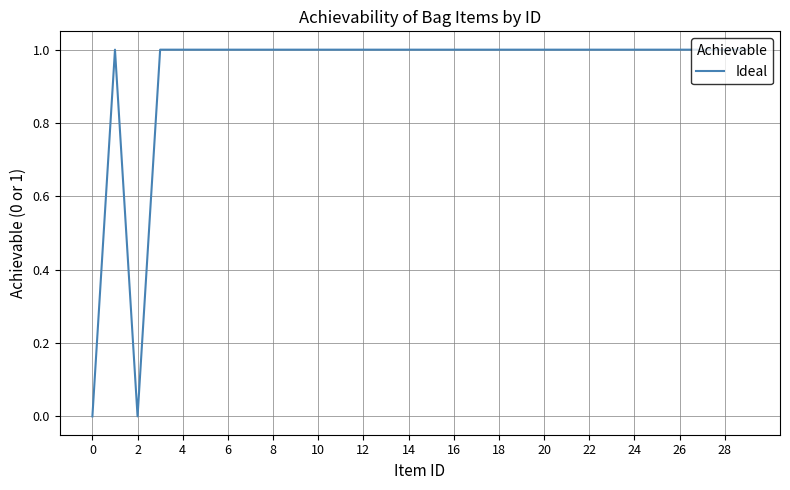

Does the chart display data point markers on the line(s)?

No